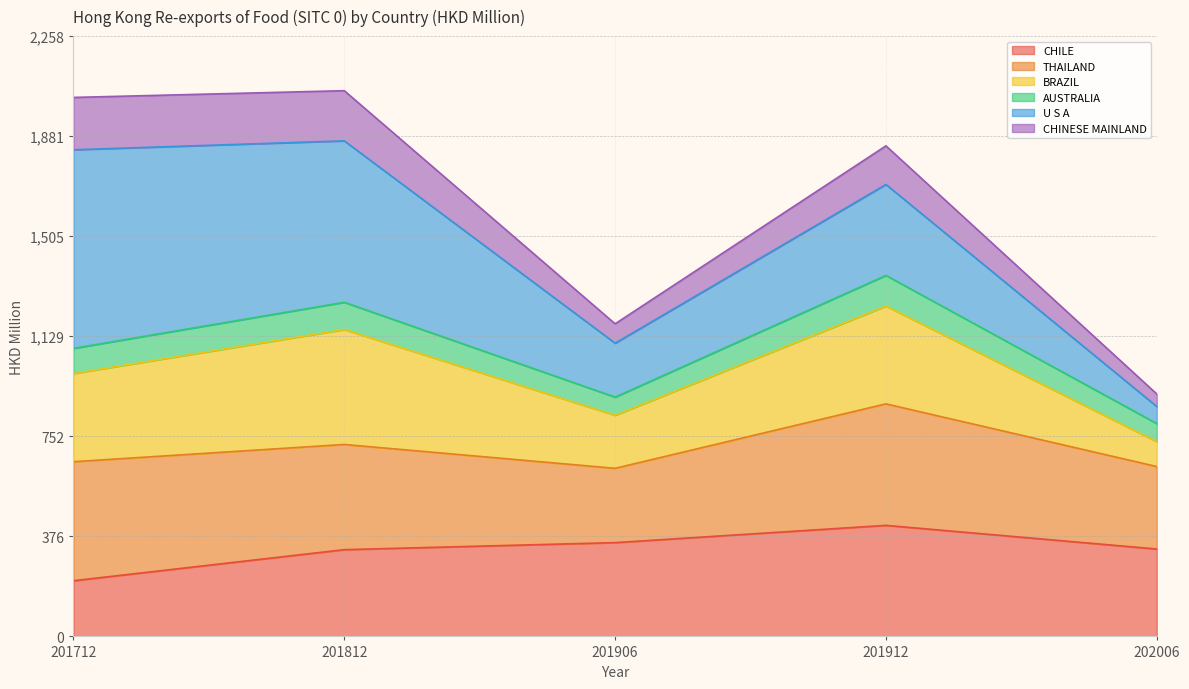

In CHINESE MAINLAND, how many points are higher than both neighbors (excluding endpoints)?

2